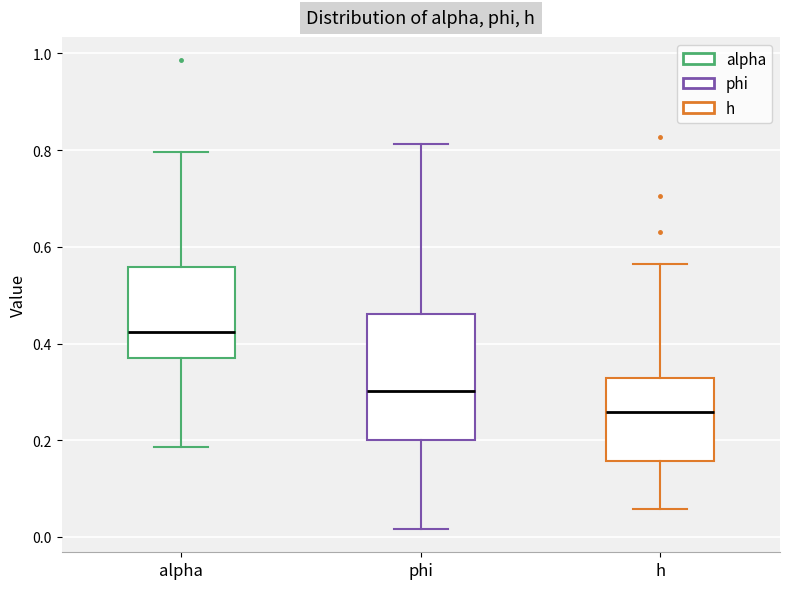

Which box is the tallest, from its lower edge to its upper edge?

phi